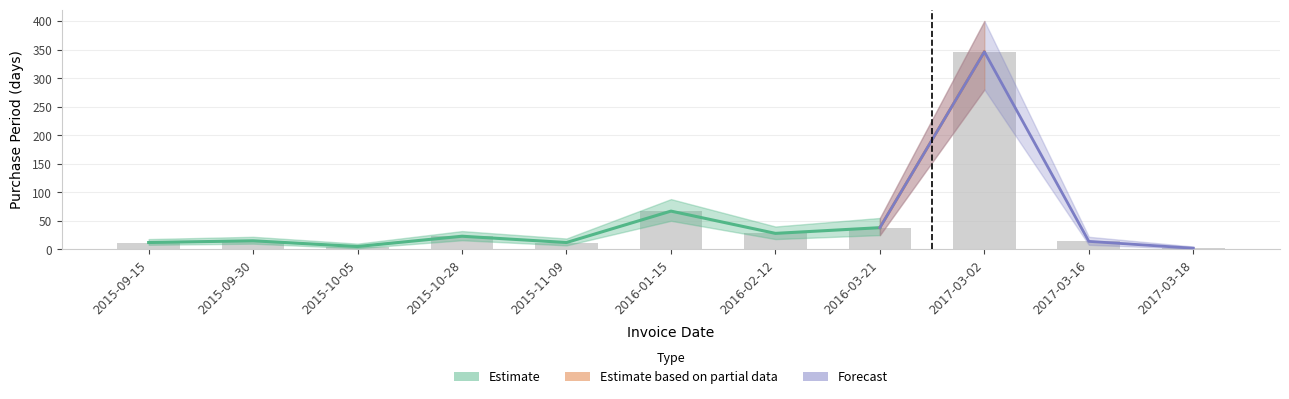

What is the difference between the values at 2015-09-15 and 2016-03-21?

26